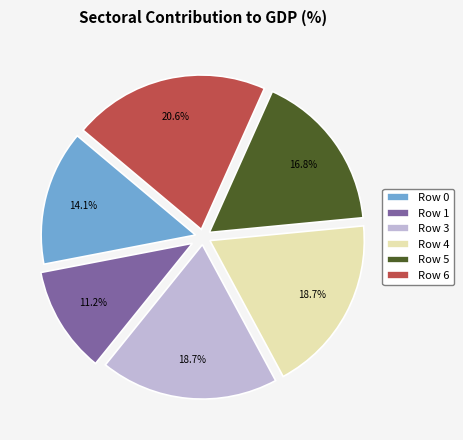

Count the number of slices in the pie.

6